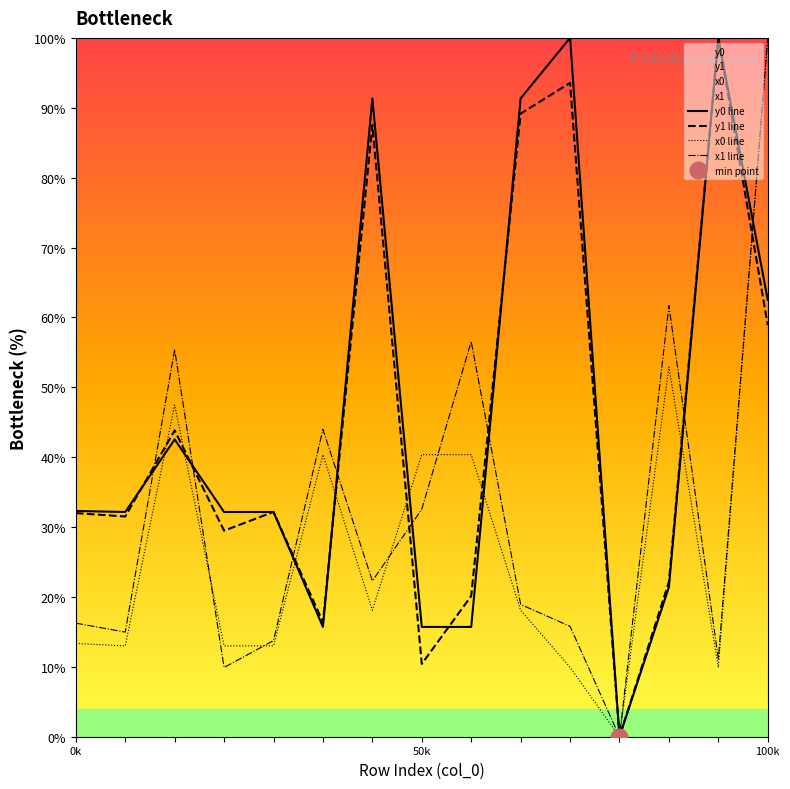

What is the maximum value for x0 line?

100.0